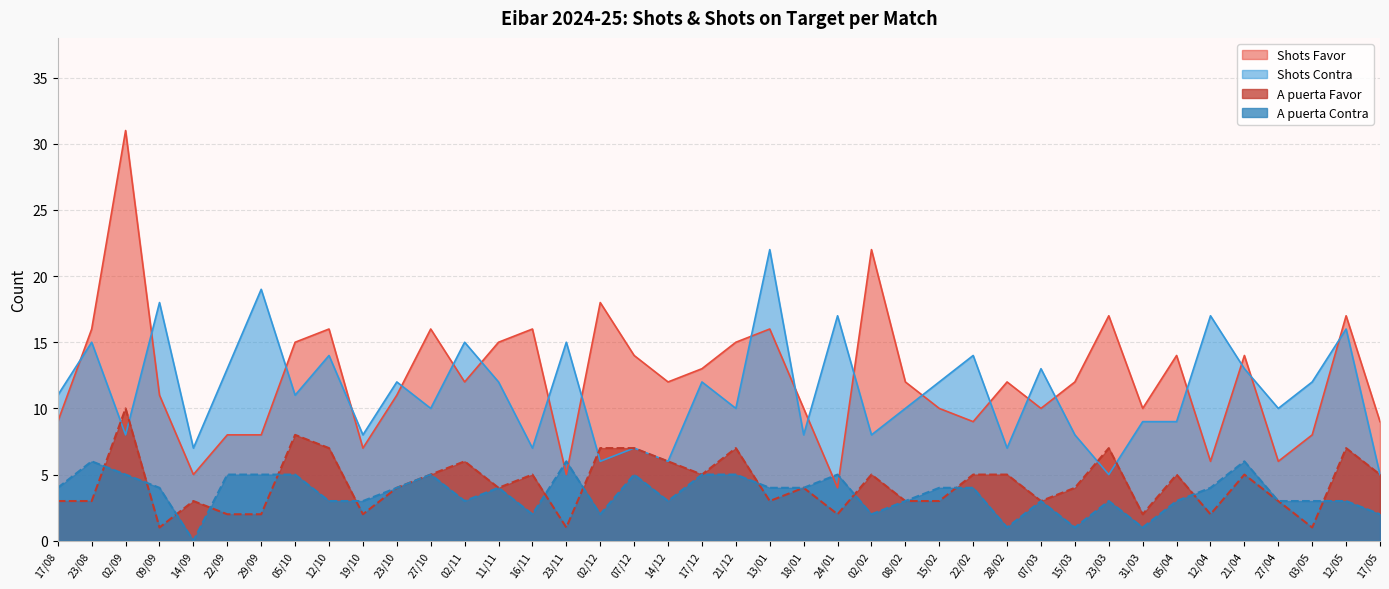

True or false: Shots Contra has more than 2 interior local peaks.

True